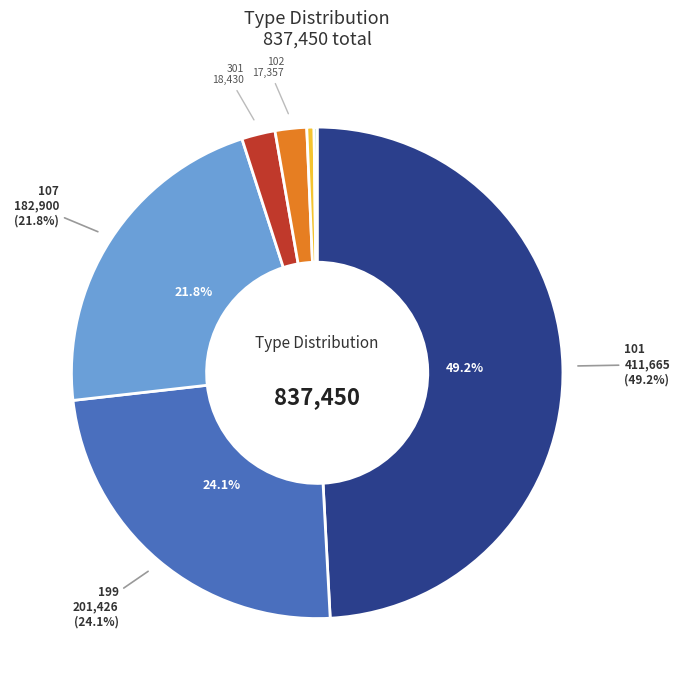

Is there a majority slice in this chart?

No